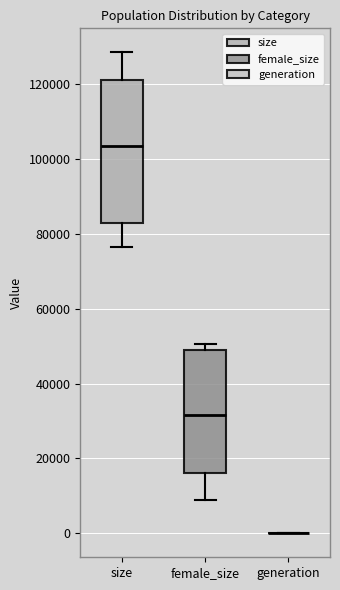

Which box is the tallest, from its lower edge to its upper edge?

size